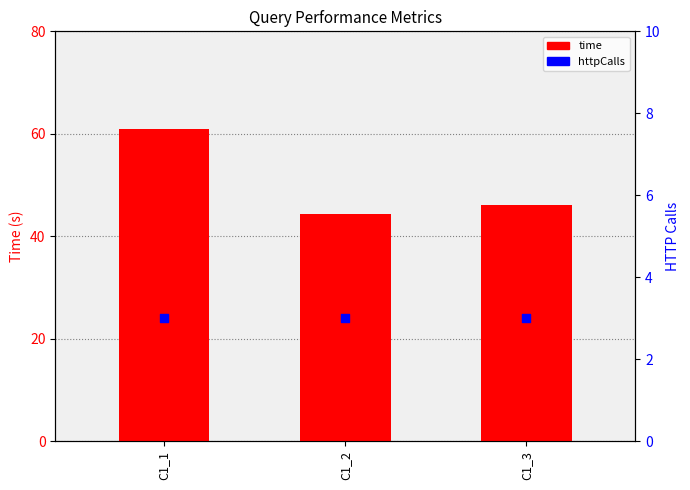

Which series reaches the minimum Y coordinate?

httpCalls